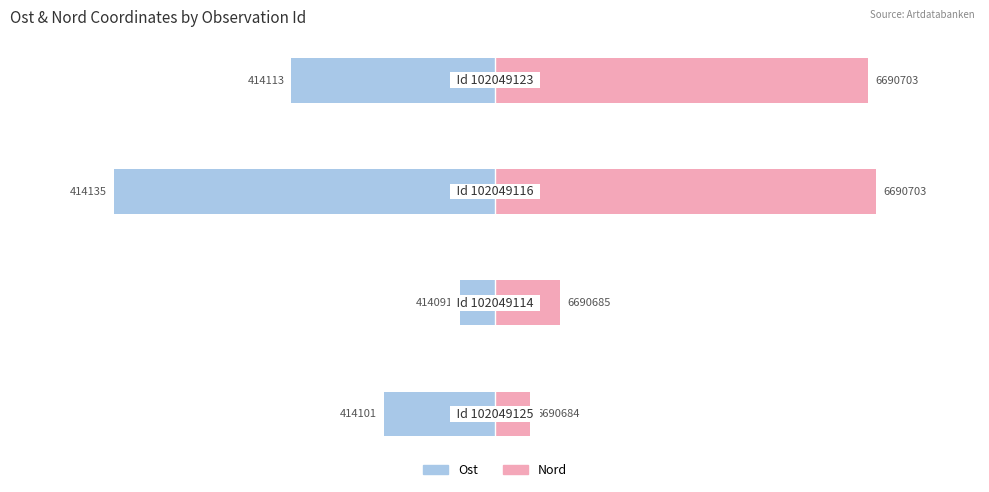

How many groups of bars are there?

4